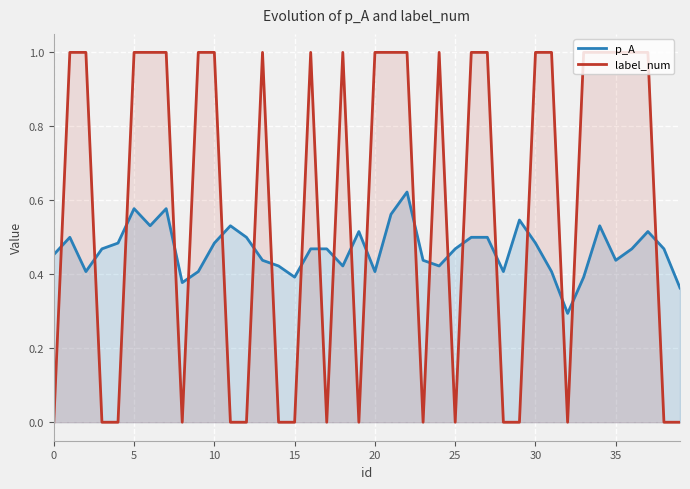

Which series has the largest total across all categories?

label_num